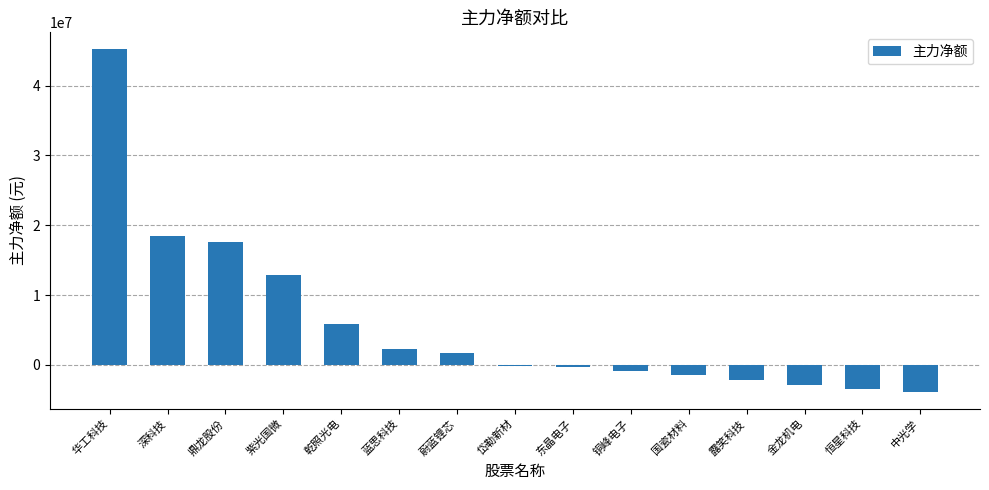

Are the bars horizontal?

No